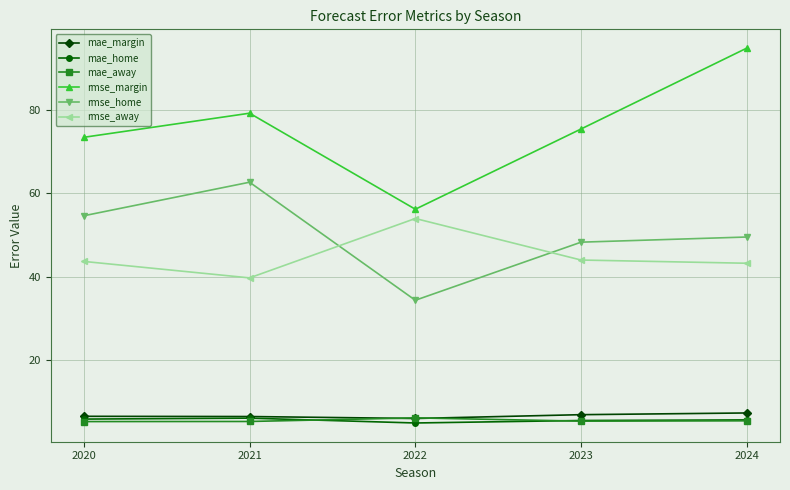

The mae_home series shows 4.8 at 2022. True or false?

True